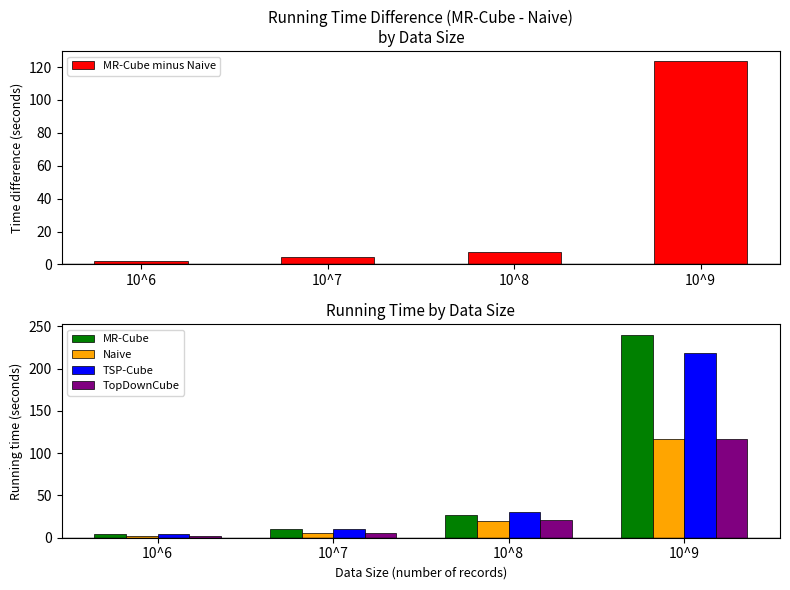

The value of TopDownCube at 10^8 is 21.1. True or false?

True